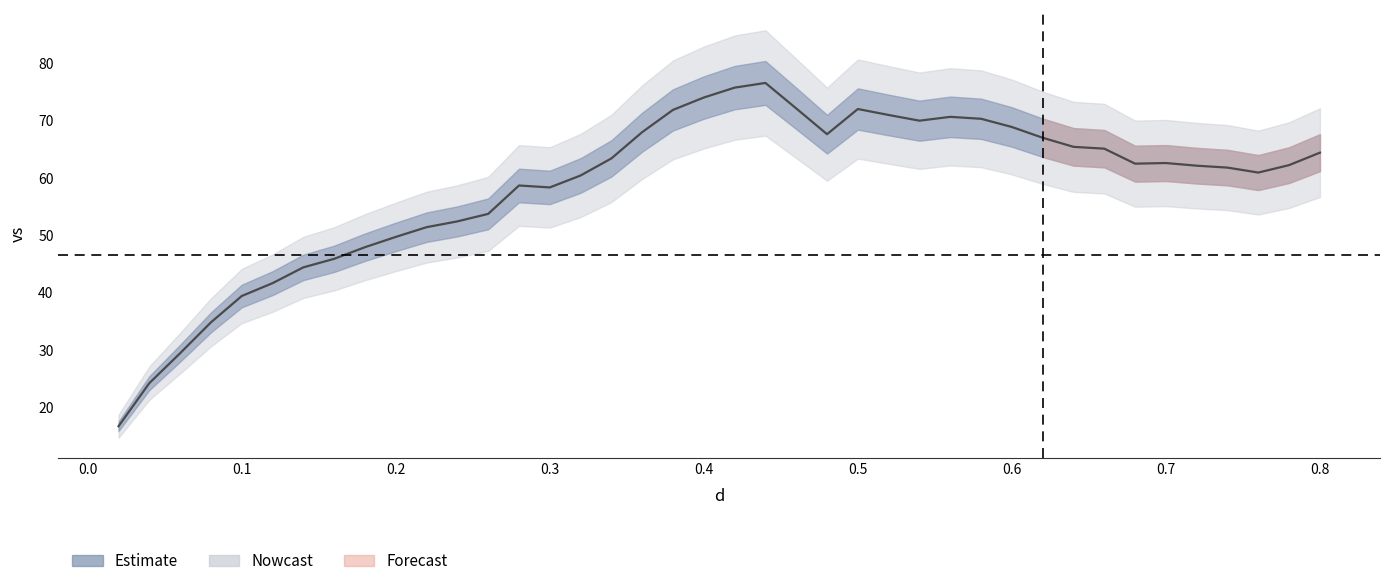

What is the greatest value displayed?

76.6